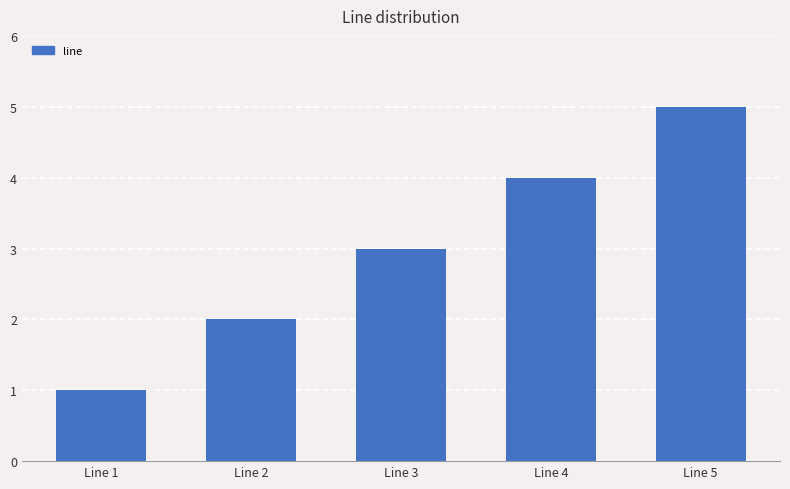

At which category does the chart reach its minimum across all series?

Line 1